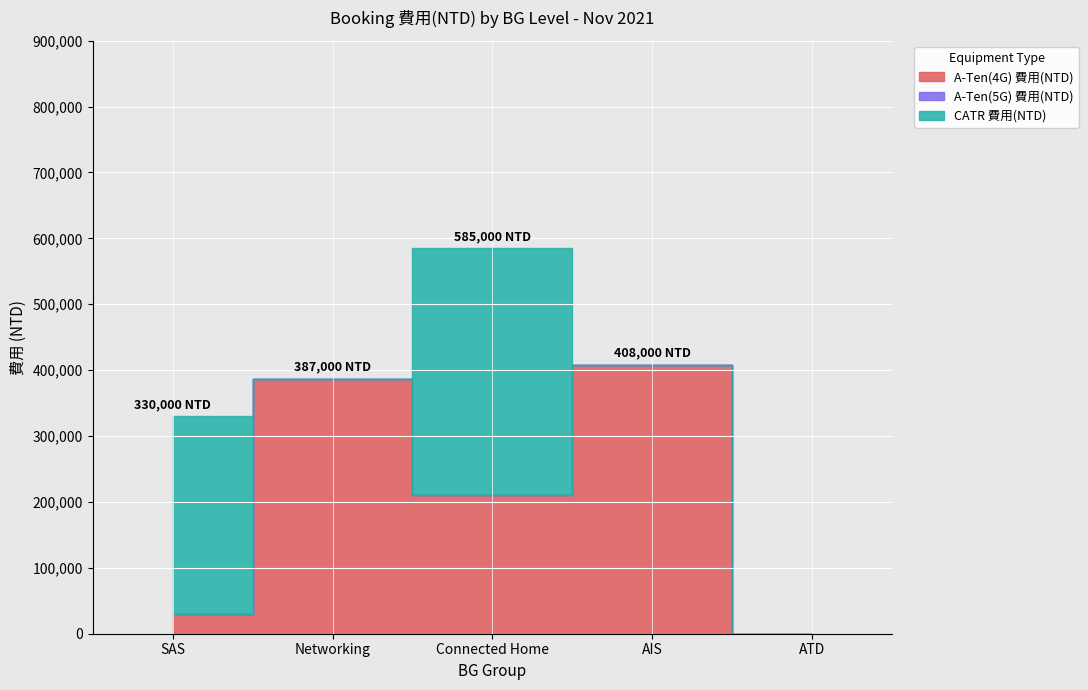

Reading left to right, what are all the values shown in this chart?

A-Ten(4G) 費用(NTD): 30000	387000	210000	408000	0
A-Ten(5G) 費用(NTD): 0	0	0	0	0
CATR 費用(NTD): 300000	0	375000	0	0